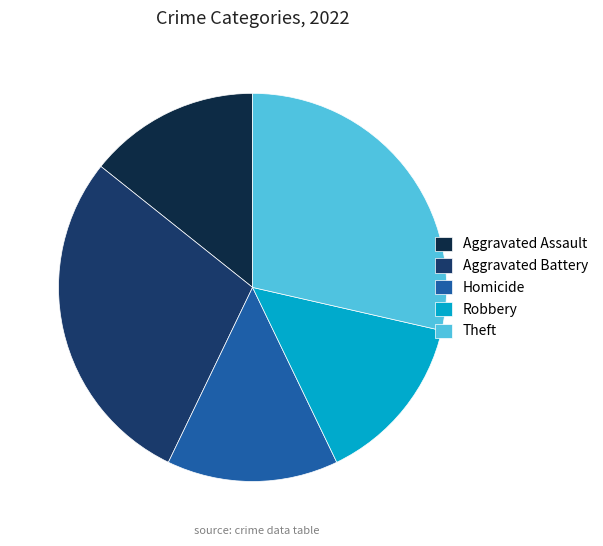

Is it true that Aggravated Assault is 1% of the pie?

False